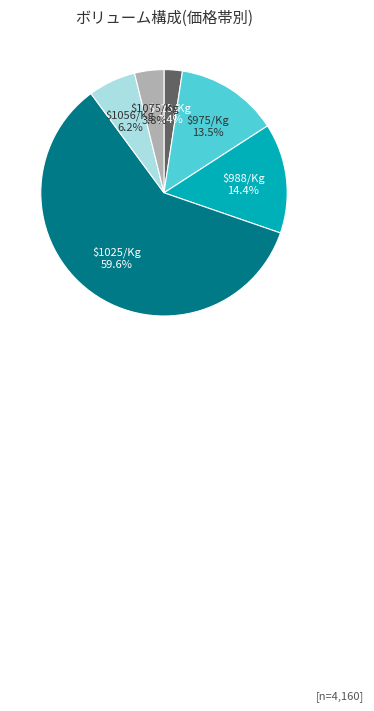

What percentage is NOT represented by $1075/Kg?

96.2%